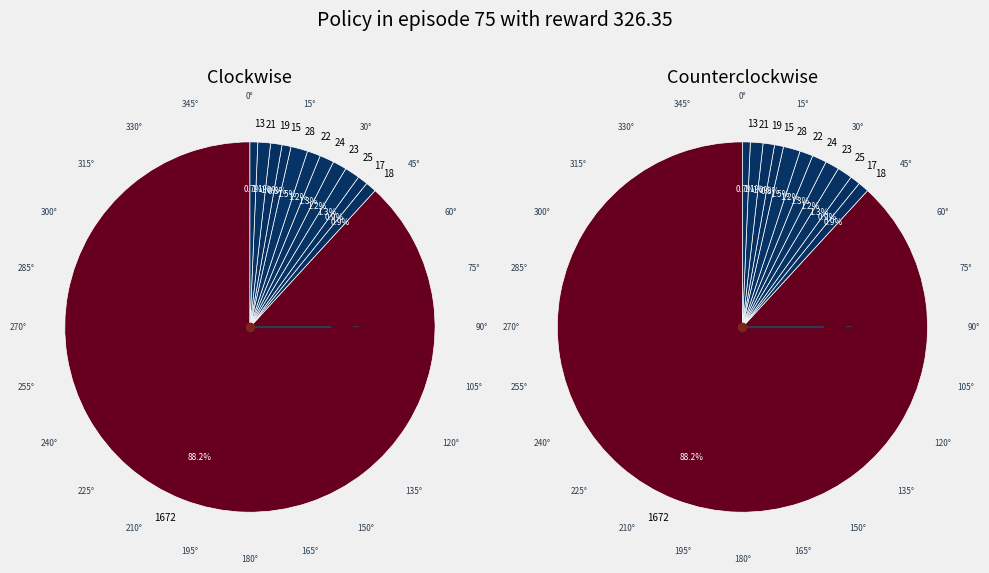

True or false: 19 accounts for 1% of the total.

True